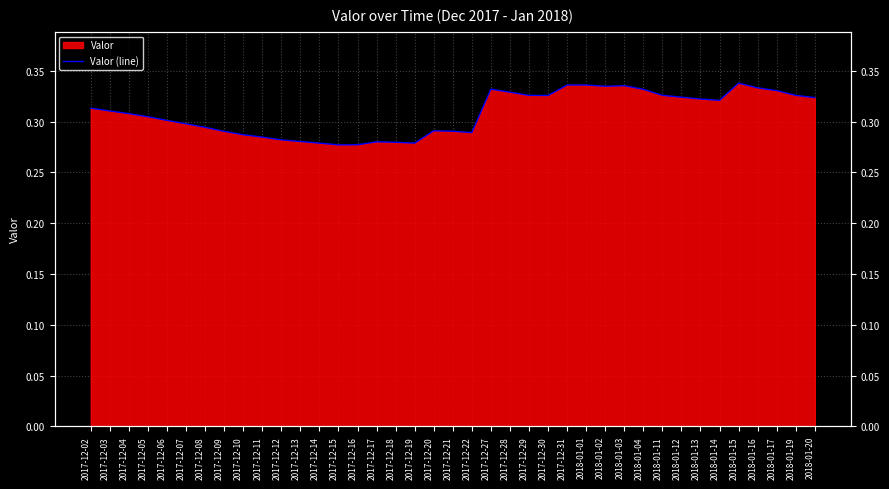

Rank the categories by value from lowest to highest.

2017-12-15, 2017-12-16, 2017-12-19, 2017-12-14, 2017-12-18, 2017-12-17, 2017-12-13, 2017-12-12, 2017-12-11, 2017-12-10, 2017-12-22, 2017-12-09, 2017-12-21, 2017-12-20, 2017-12-08, 2017-12-07, 2017-12-06, 2017-12-05, 2017-12-04, 2017-12-03, 2017-12-02, 2018-01-14, 2018-01-13, 2018-01-20, 2018-01-12, 2017-12-30, 2018-01-19, 2017-12-29, 2018-01-11, 2017-12-28, 2018-01-17, 2018-01-04, 2017-12-27, 2018-01-16, 2018-01-02, 2018-01-03, 2017-12-31, 2018-01-01, 2018-01-15